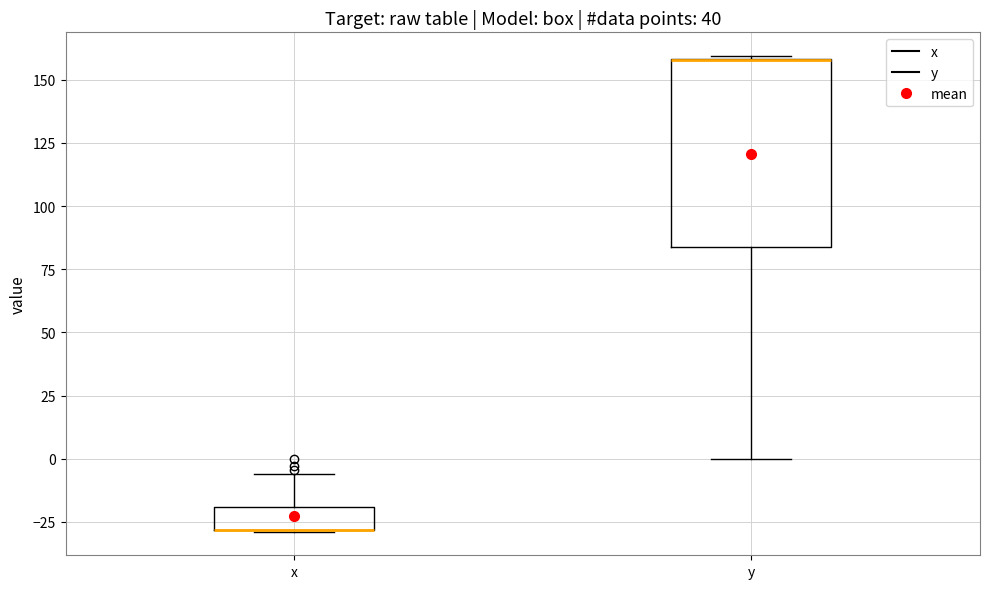

Which box is the tallest, from its lower edge to its upper edge?

y